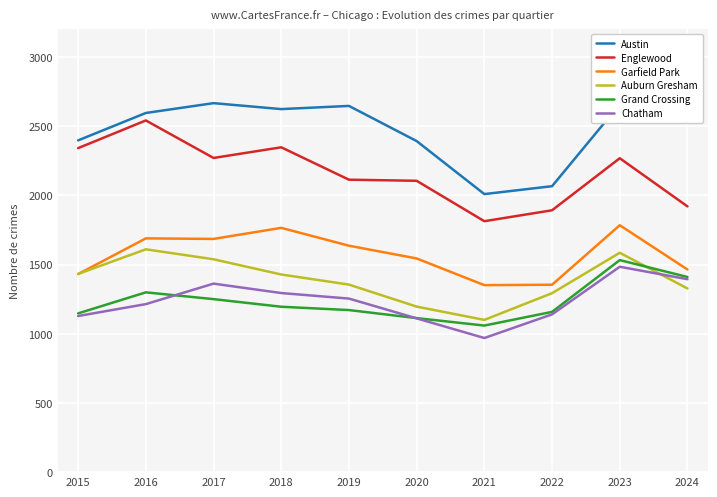

What are all the series names shown in the legend?

Austin, Englewood, Garfield Park, Auburn Gresham, Grand Crossing, Chatham